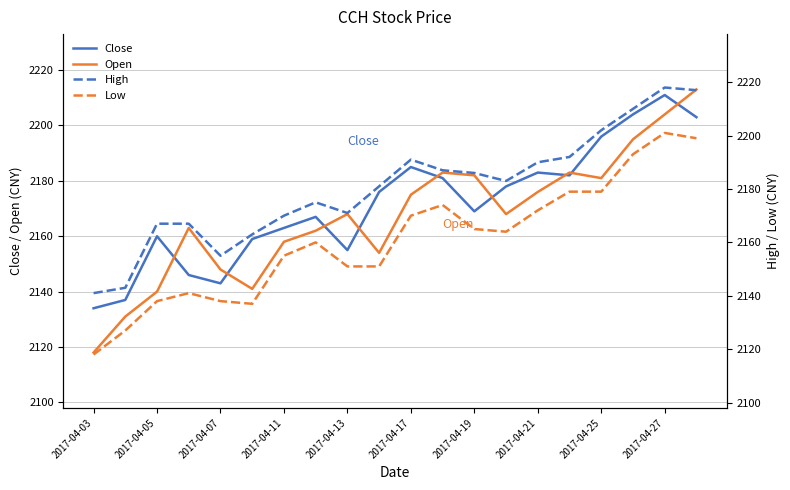

True or false: Close and High cross at least once.

False